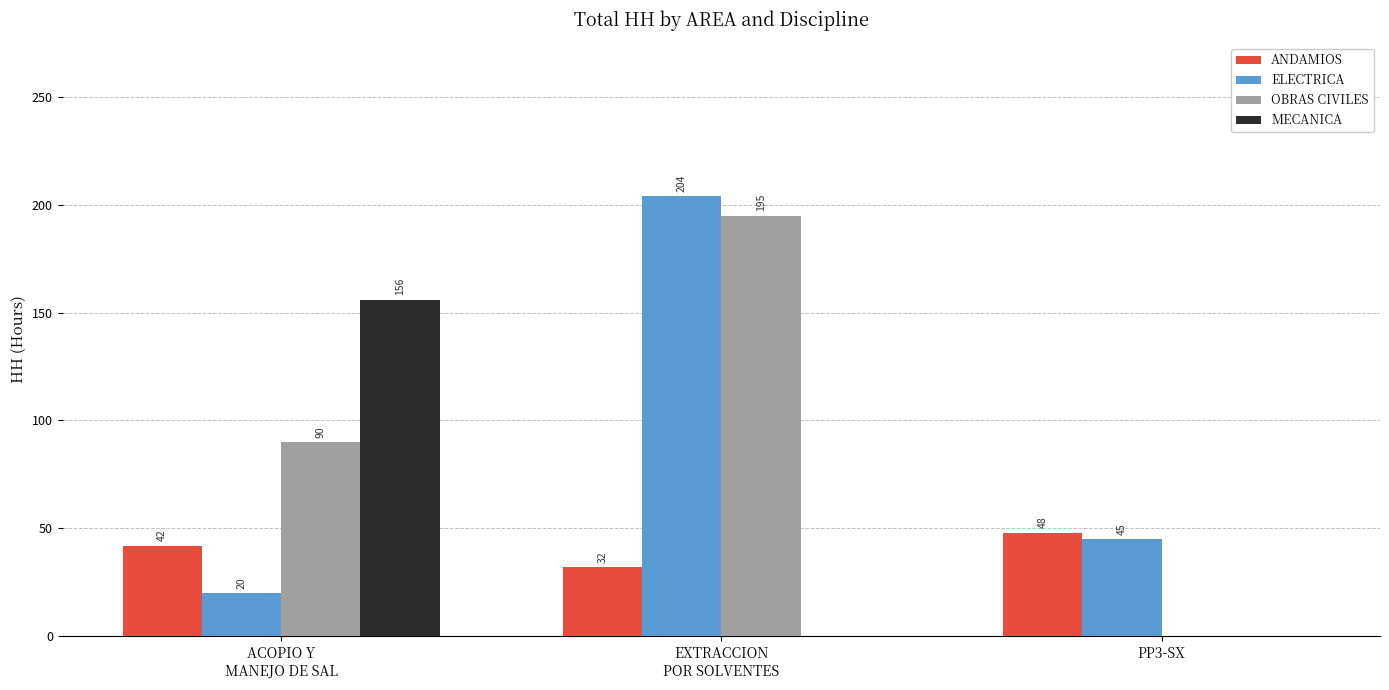

What is the maximum value shown in the chart?

204